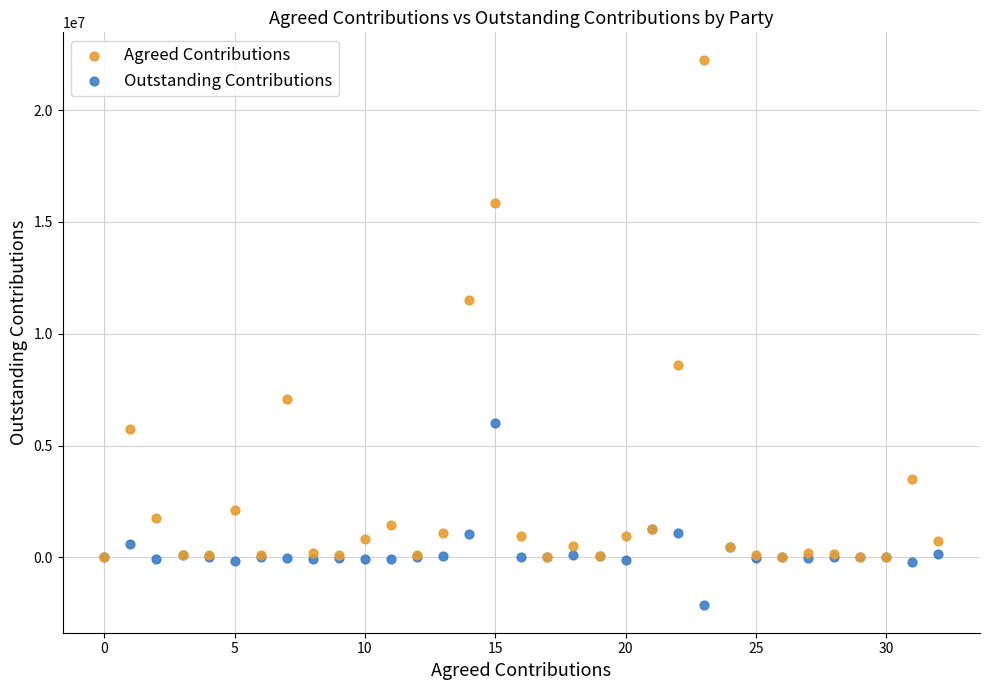

In the Agreed Contributions series, what Y value is closest to 11127706?

11503177.0